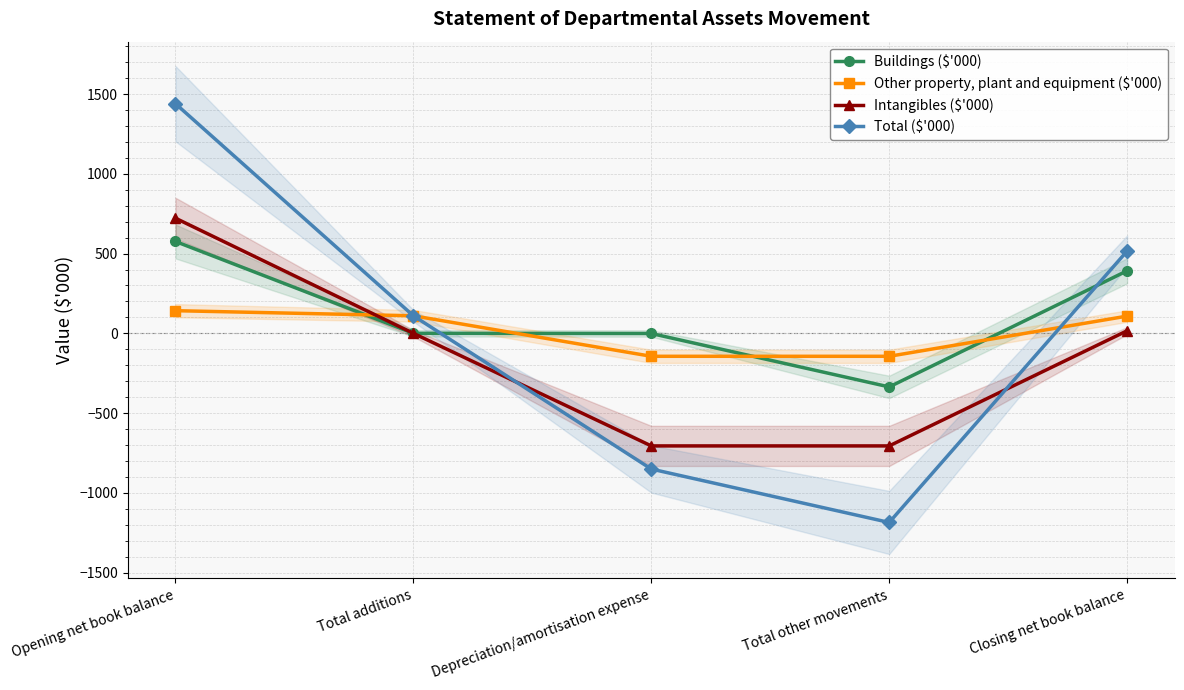

True or false: Intangibles ($'000) and Total ($'000) cross at least once.

True